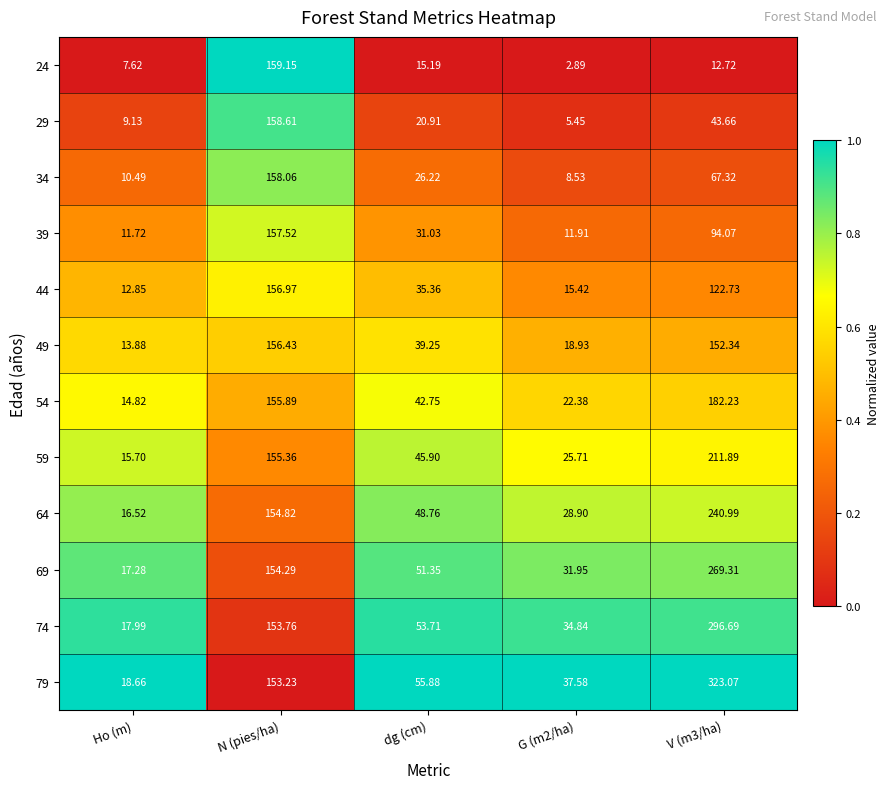

Where does the 79 series first go above 55?

N (pies/ha)